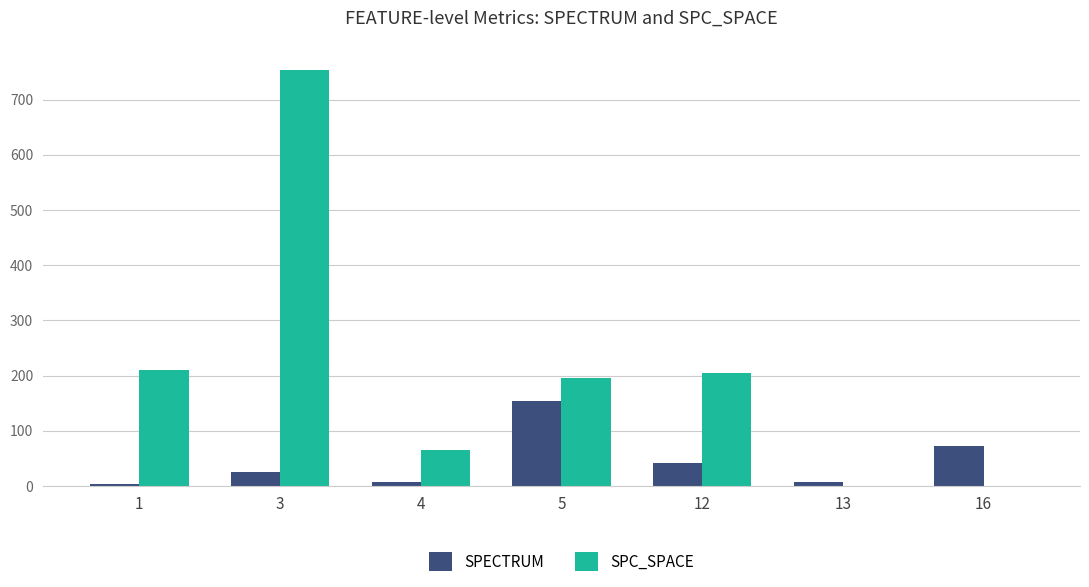

What is the sum of all SPC_SPACE values?

1429